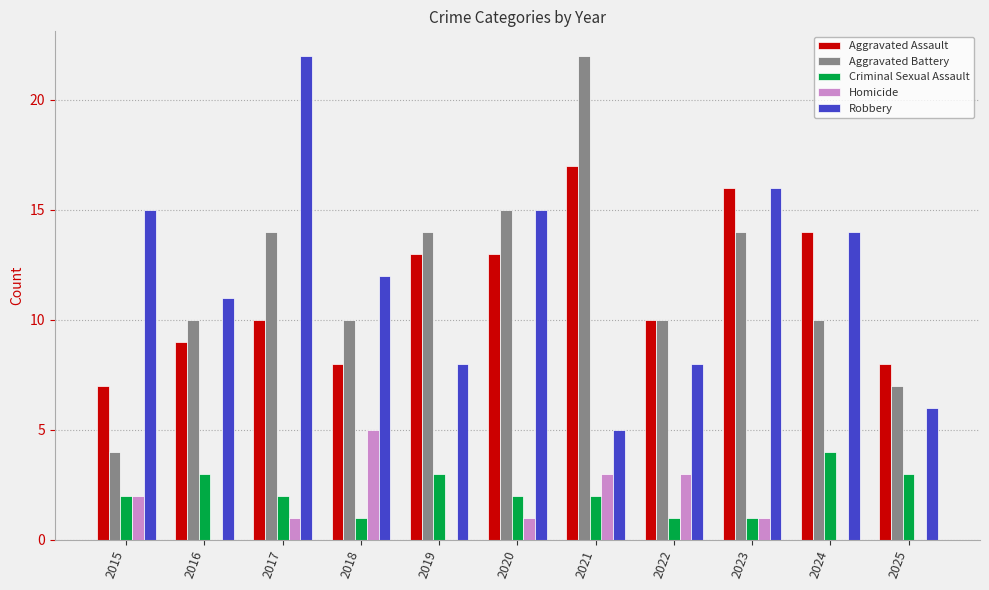

How many categories are shown in the chart?

11